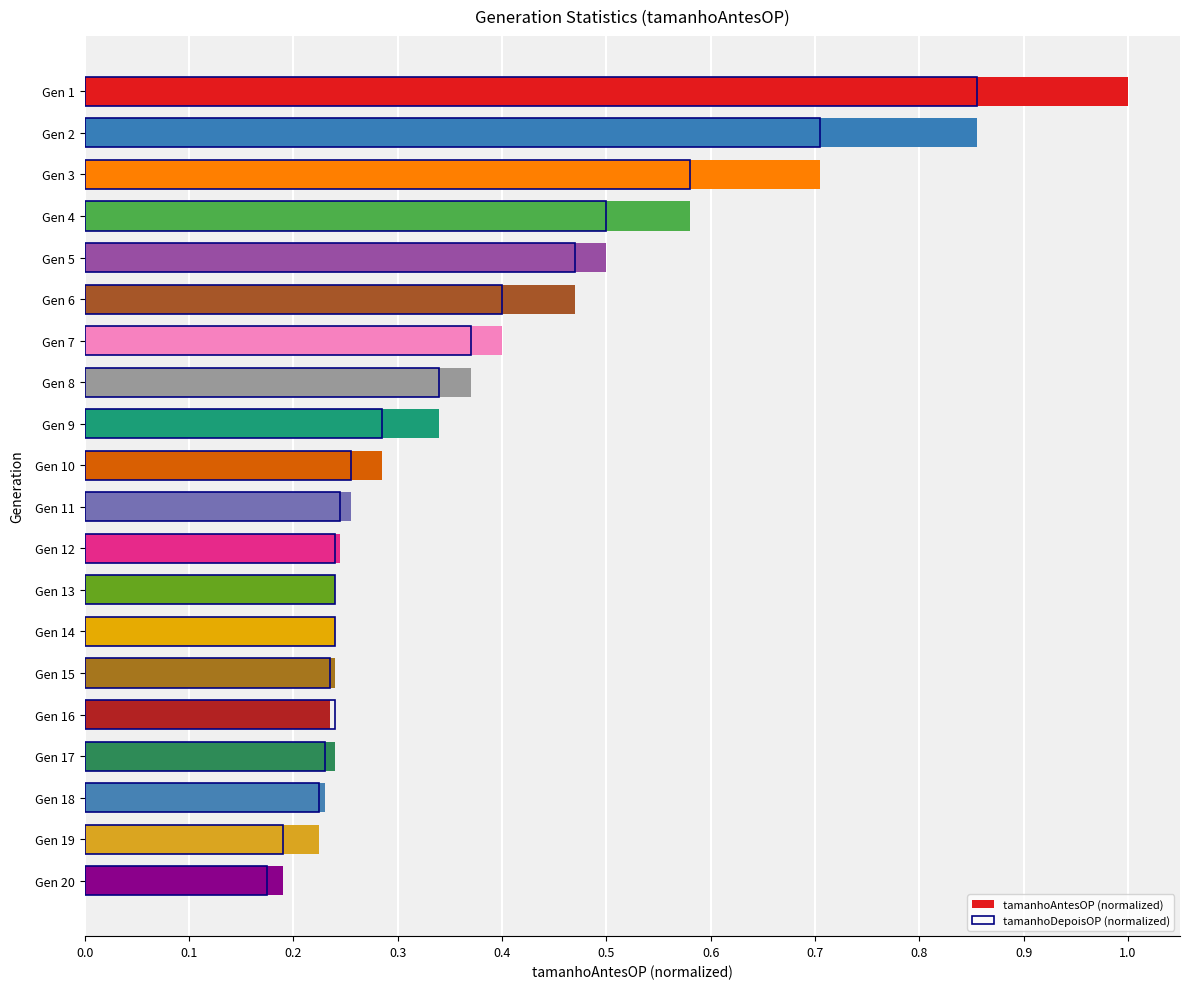

What is the difference between the tamanhoDepoisOP (normalized) values at Gen 6 and Gen 11?

0.2